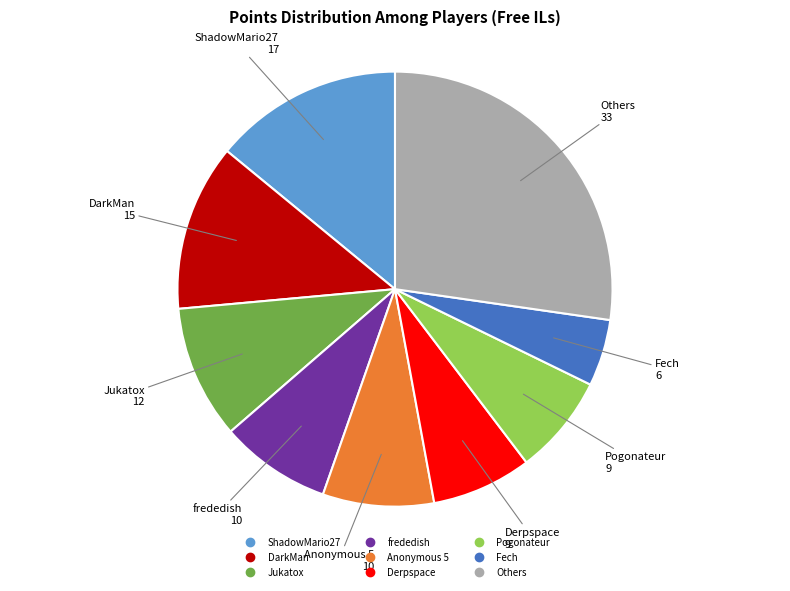

Does any single category account for the majority?

No